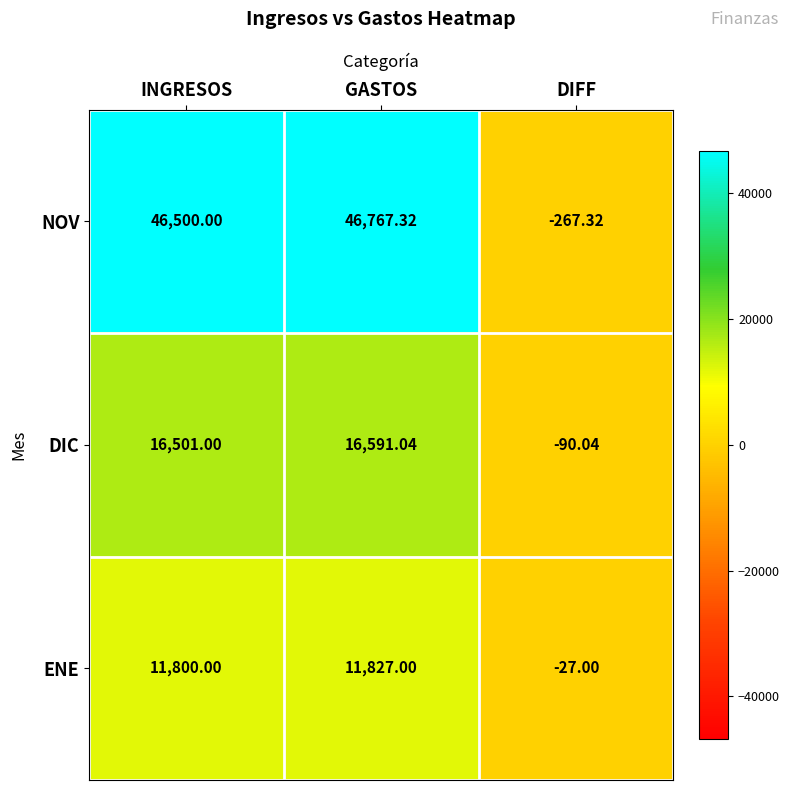

How many data points in DIC are less than 16501?

1